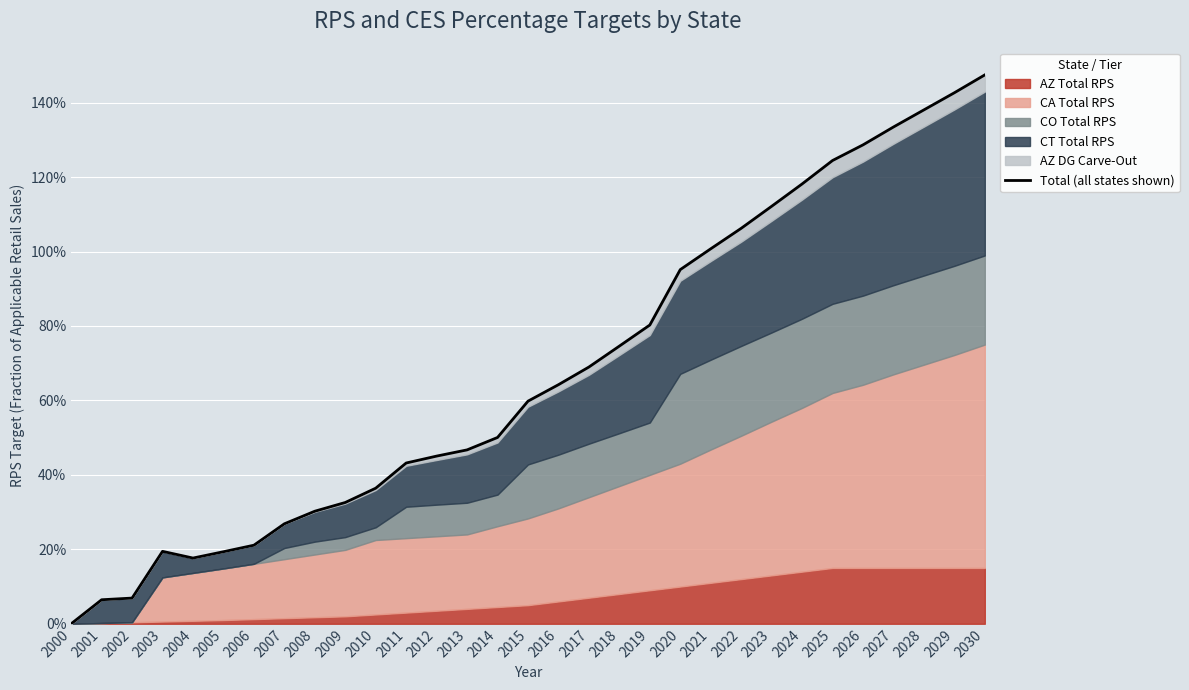

At which category does the chart reach its minimum across all series?

2000